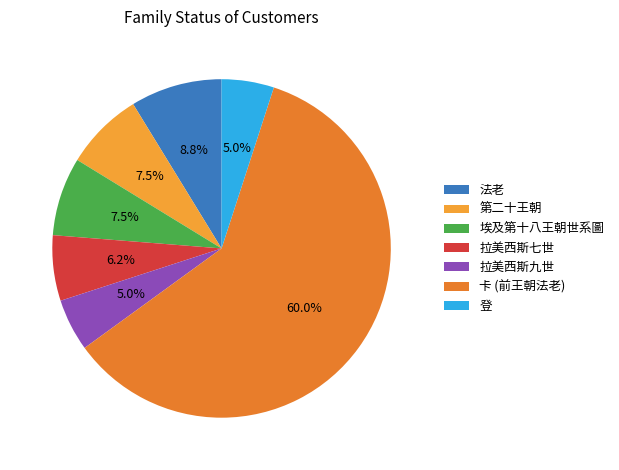

Count the number of slices in the pie.

7